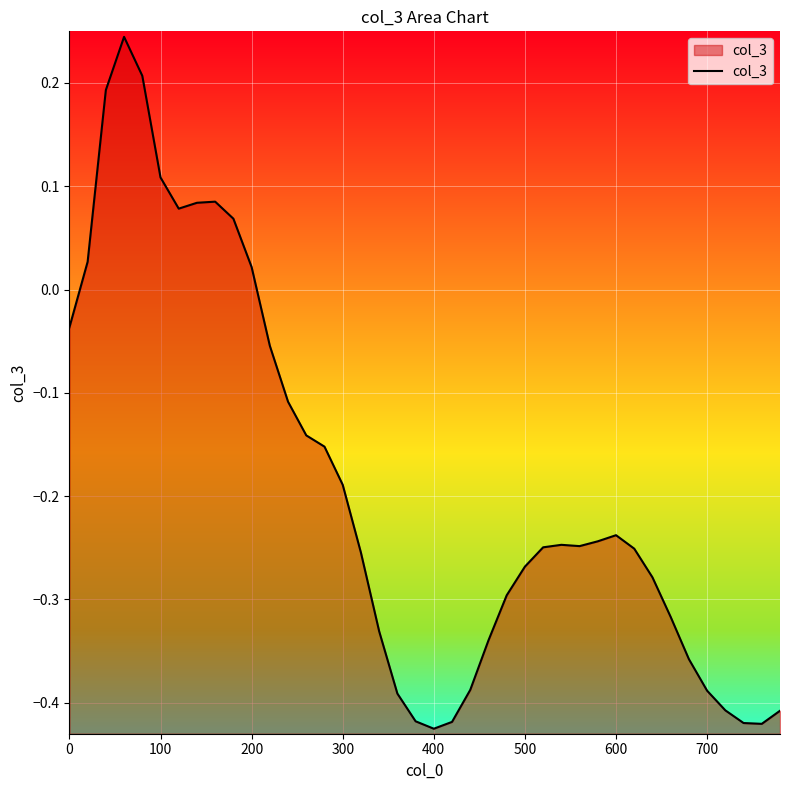

True or false: the data has more than 0 interior local peaks.

True